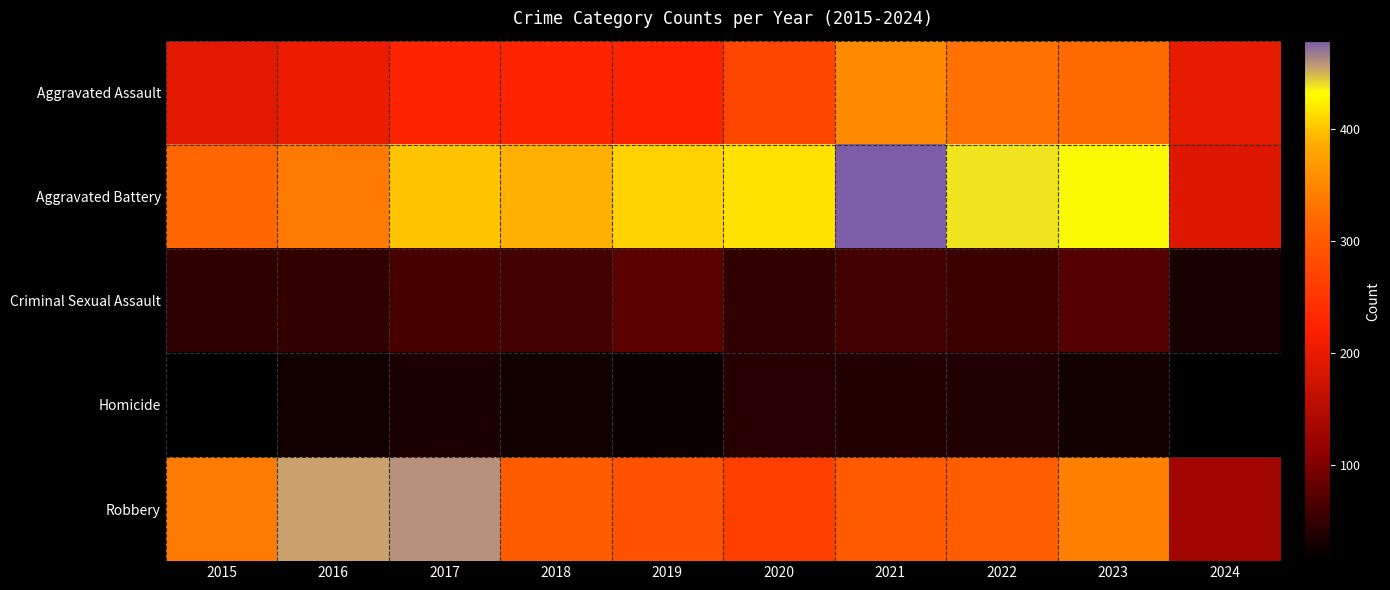

Reading left to right, what are all the values shown in this chart?

Aggravated Assault: 2015=194	2016=206	2017=225	2018=225	2019=223	2020=273	2021=352	2022=327	2023=320	2024=201
Aggravated Battery: 2015=316	2016=336	2017=400	2018=389	2019=407	2020=416	2021=479	2022=439	2023=432	2024=192
Criminal Sexual Assault: 2015=46	2016=50	2017=62	2018=60	2019=77	2020=48	2021=61	2022=55	2023=72	2024=31
Homicide: 2015=15	2016=26	2017=33	2018=25	2019=22	2020=41	2021=38	2022=36	2023=28	2024=14
Robbery: 2015=337	2016=454	2017=460	2018=301	2019=287	2020=263	2021=300	2022=304	2023=341	2024=131